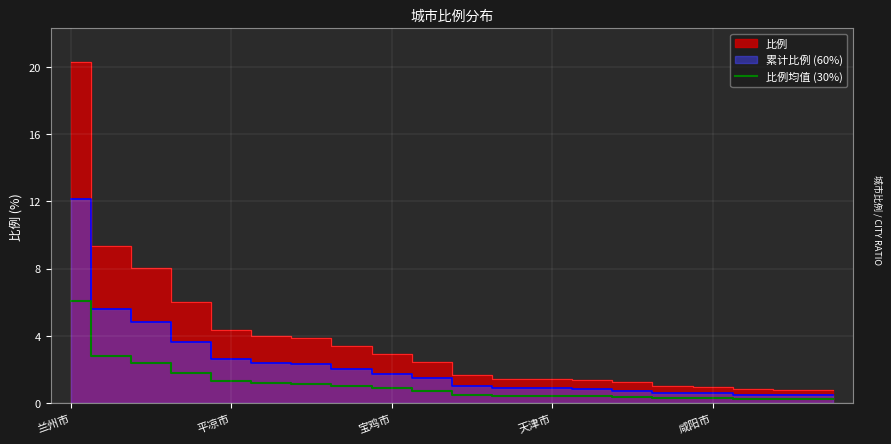

How many lines are shown in the chart?

1